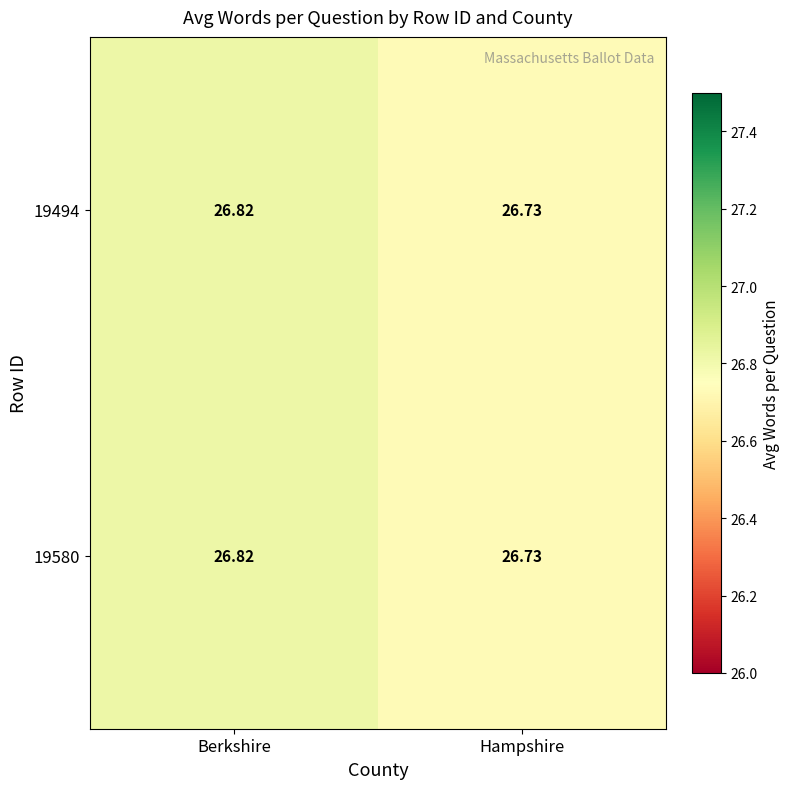

Which category has the lowest value in the 19580 series?

Hampshire